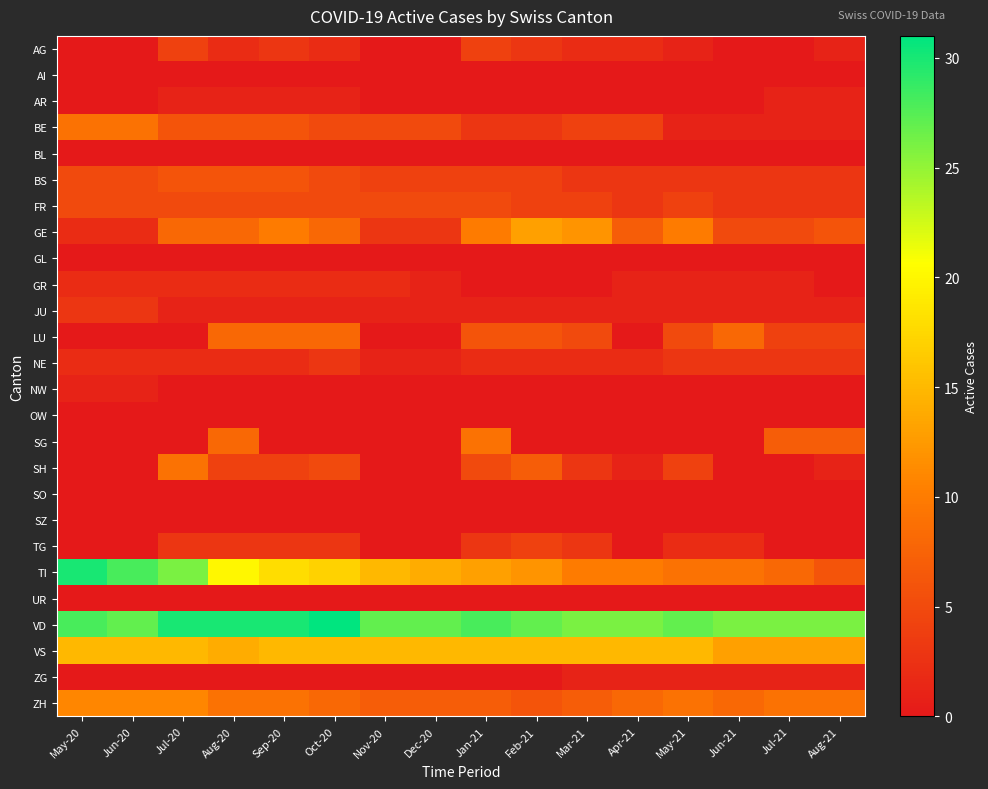

At which category is the sum across all series the highest?

Jul-20